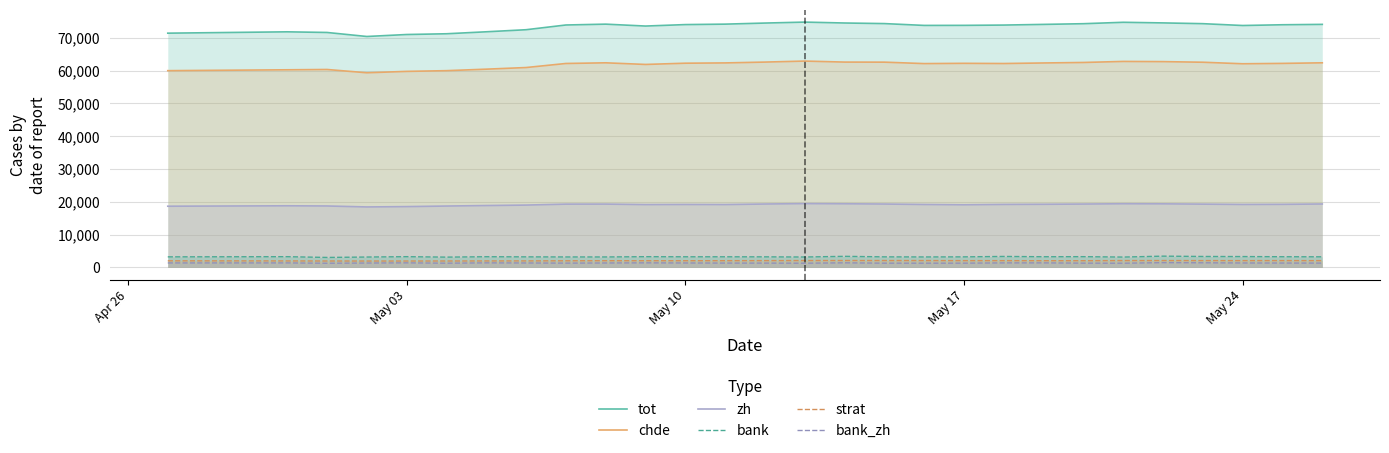

What is the maximum value shown in the chart?

74804